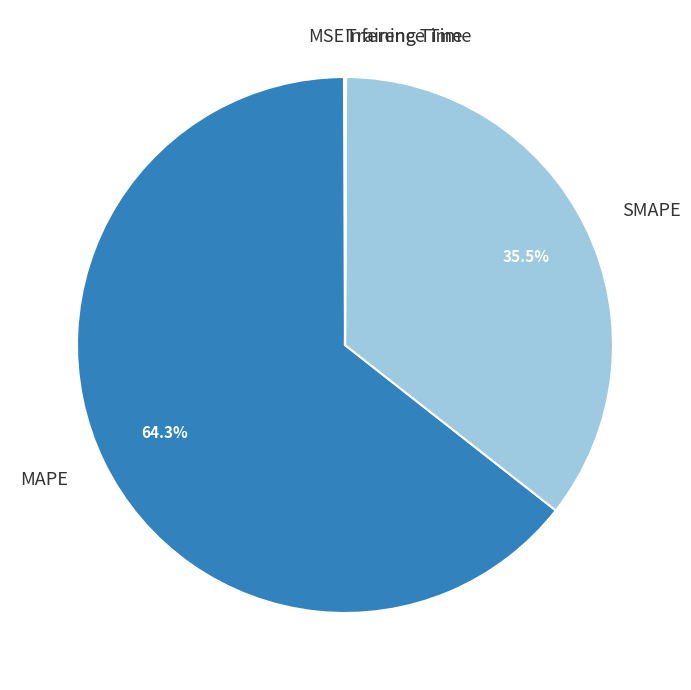

Which slice is the largest?

MAPE